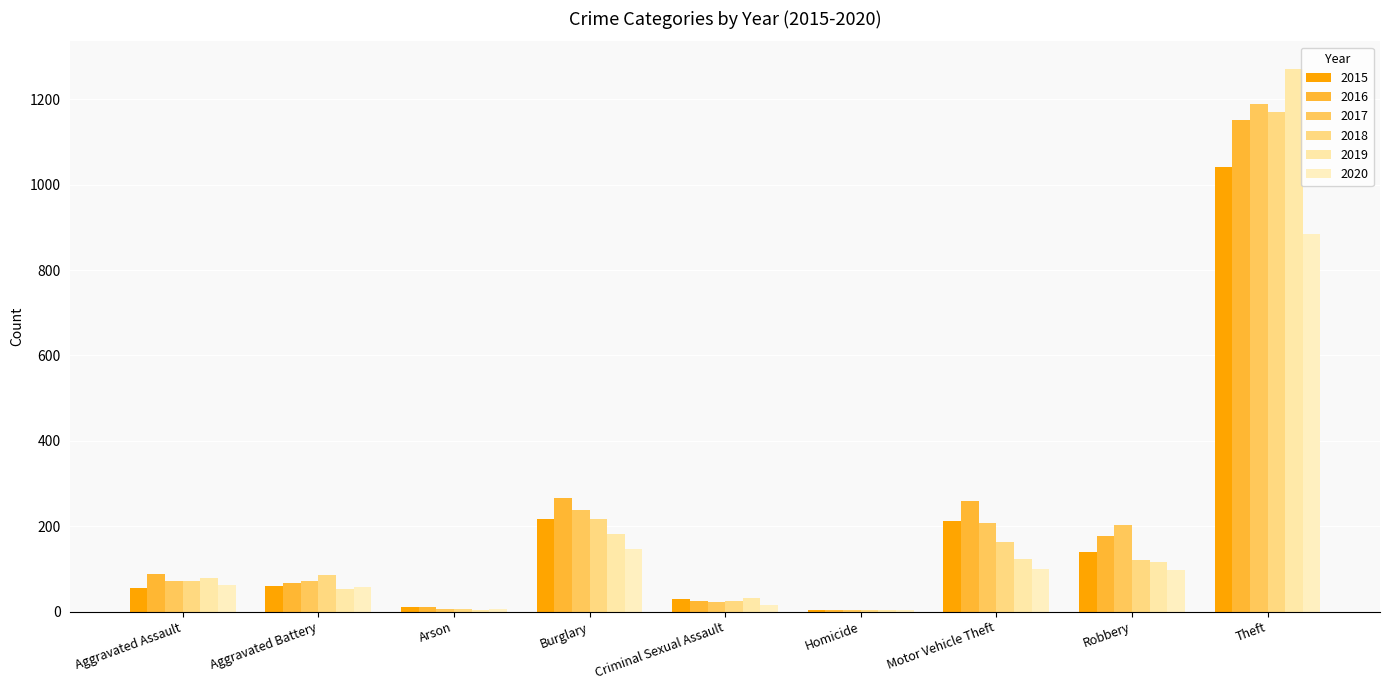

At which label is 2018 closest to 587?

Burglary